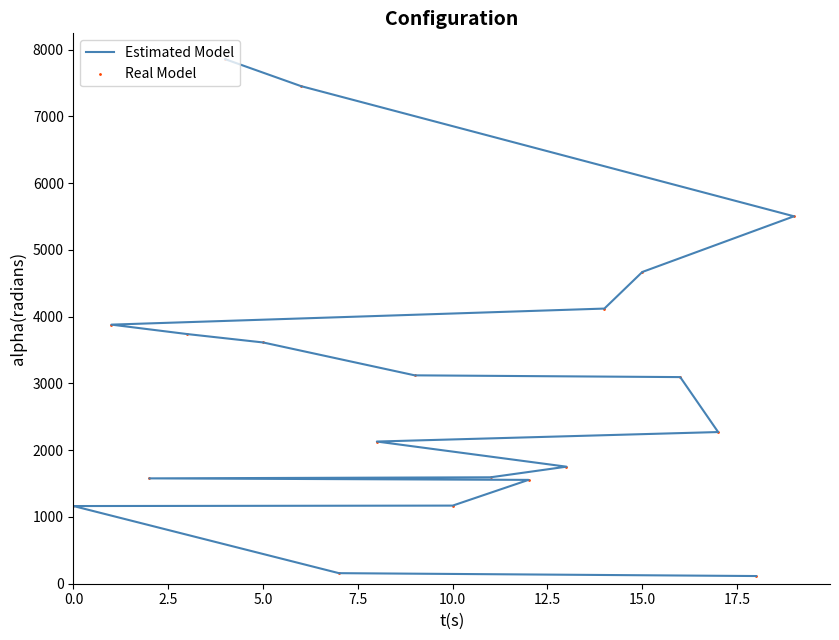

Which series has the largest Y range (max minus min)?

Estimated Model